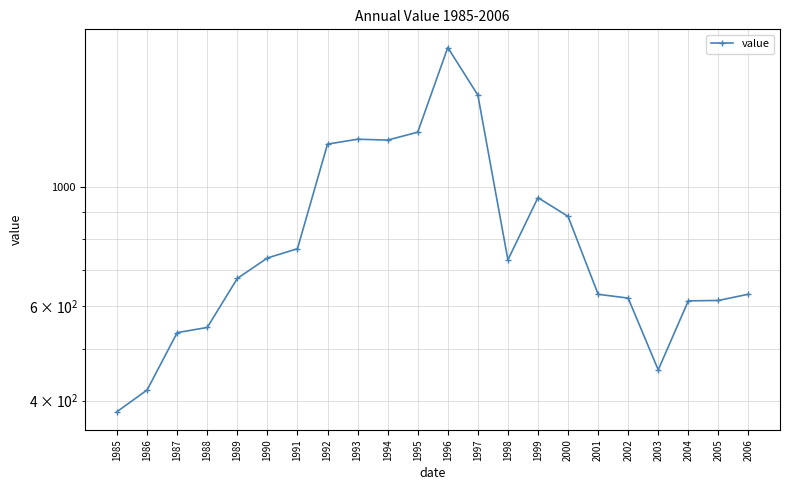

Where does the data first go above 732?

1990